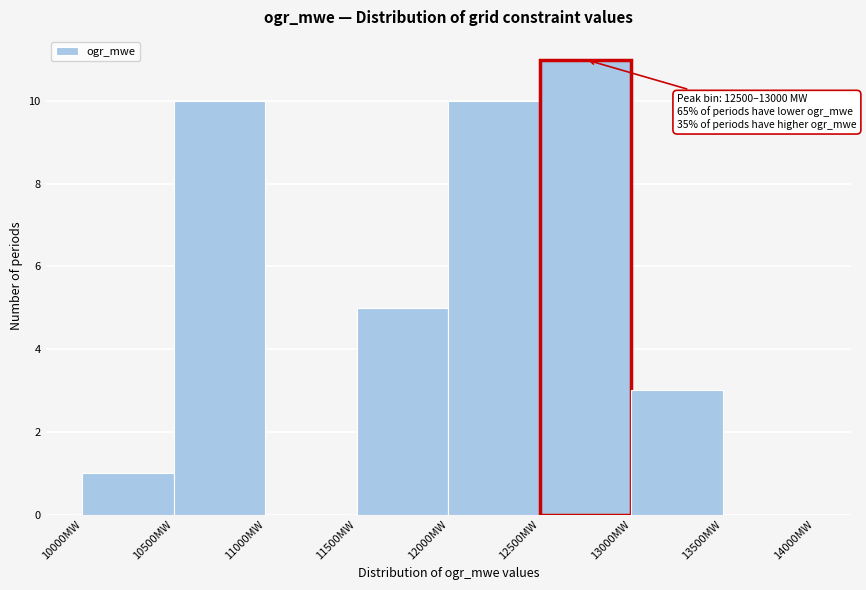

Over which range of the x-axis is the bar tallest?

12500 to 13000